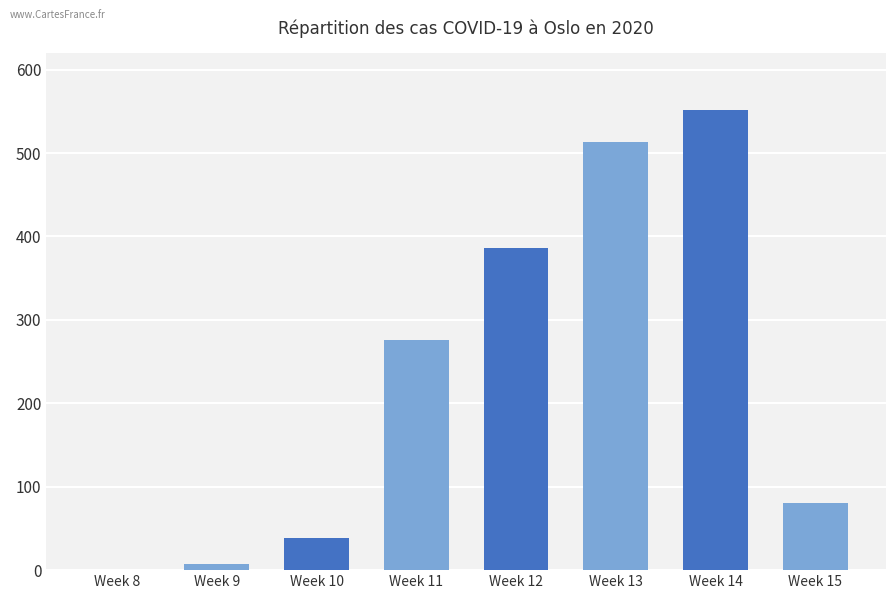

Is it true that the value at Week 11 is 276?

True